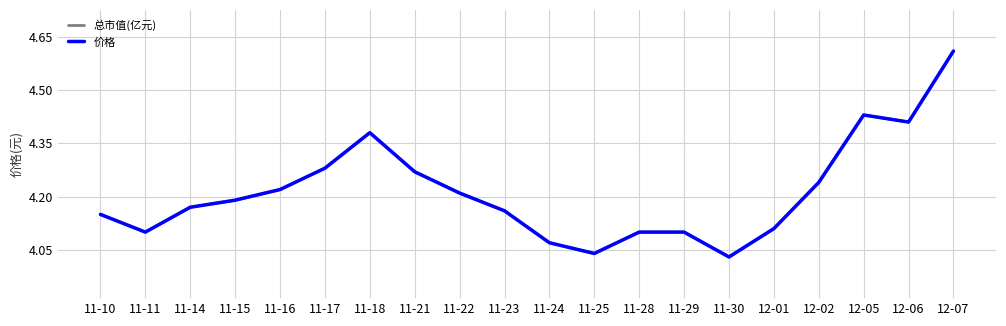

The 价格 series shows 6.9 at 12-07. True or false?

False